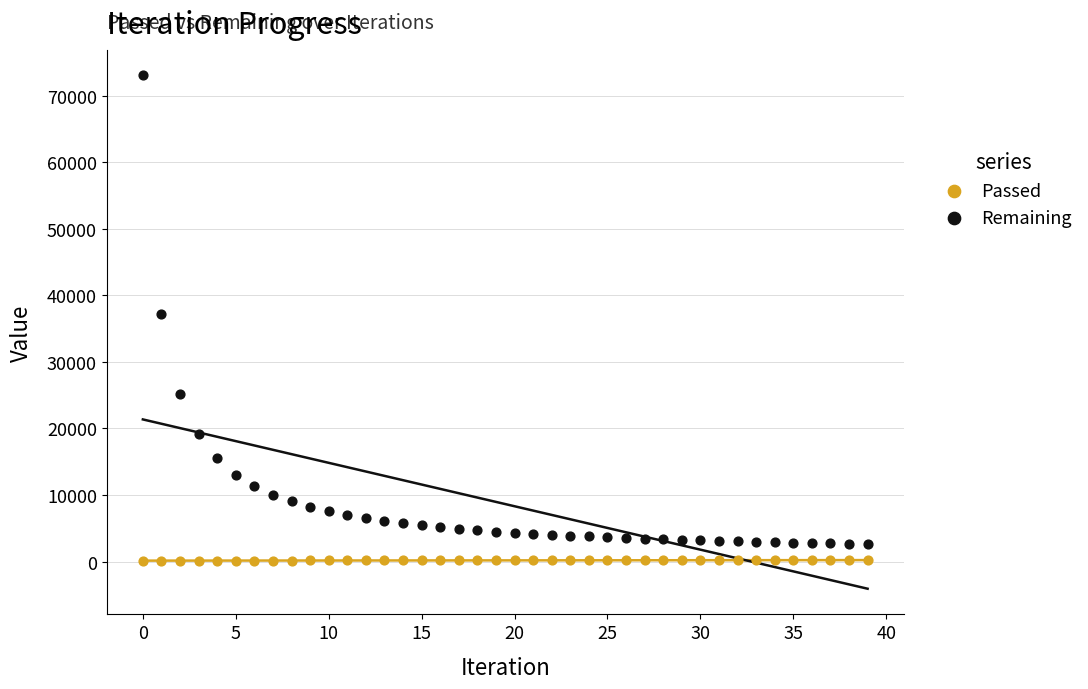

Which series has the widest spread of Y values?

Remaining